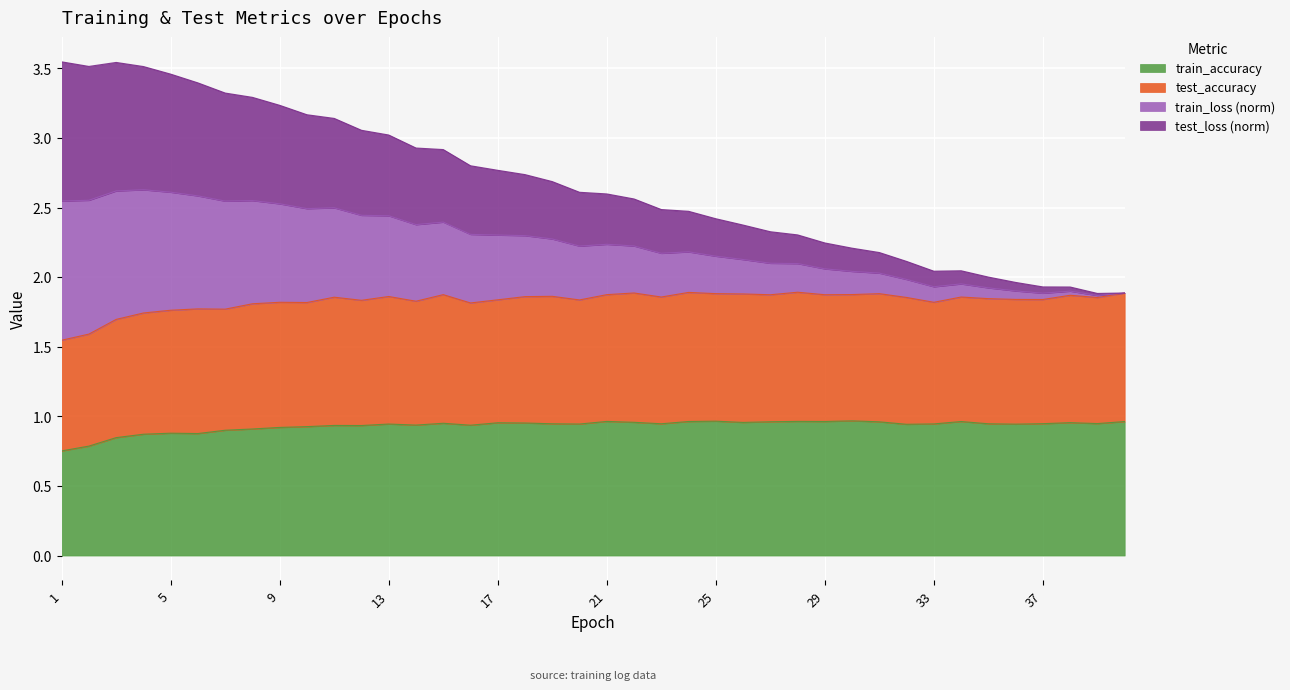

Is it true that train_accuracy equals 1.6 at 29?

False